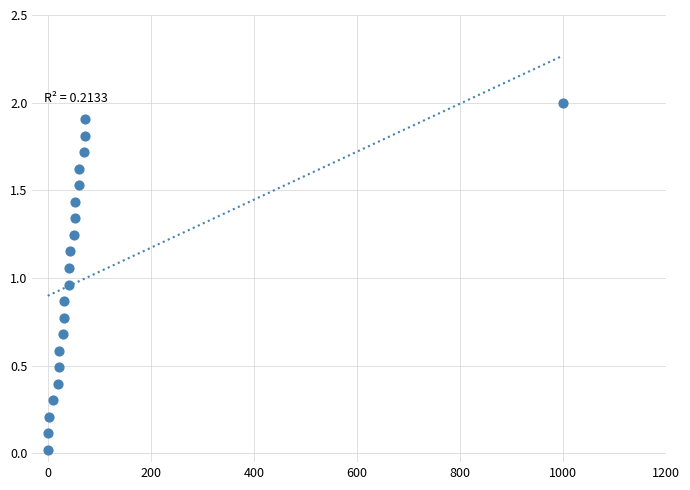

What is the range of Y values (max minus min)?

2.0